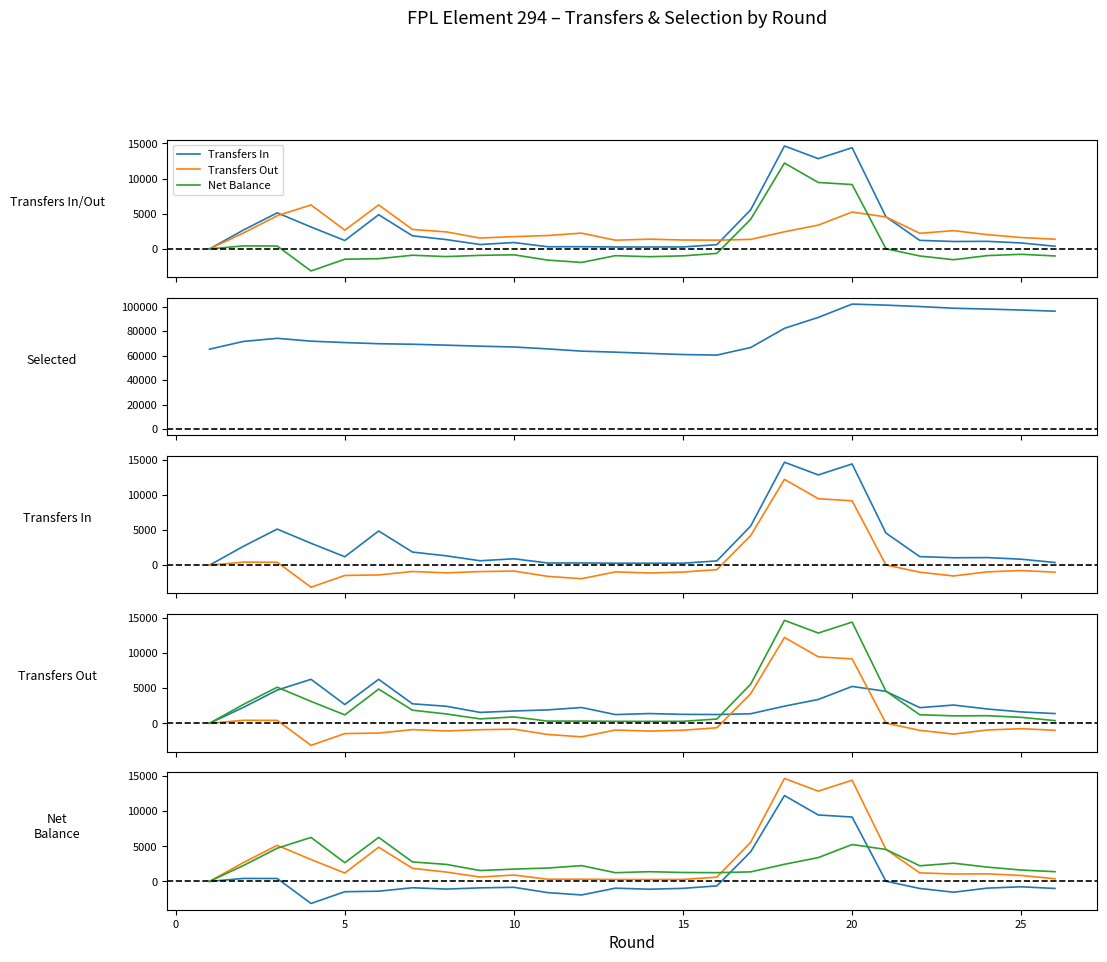

True or false: Net Balance and Transfers In intersect in this chart.

False